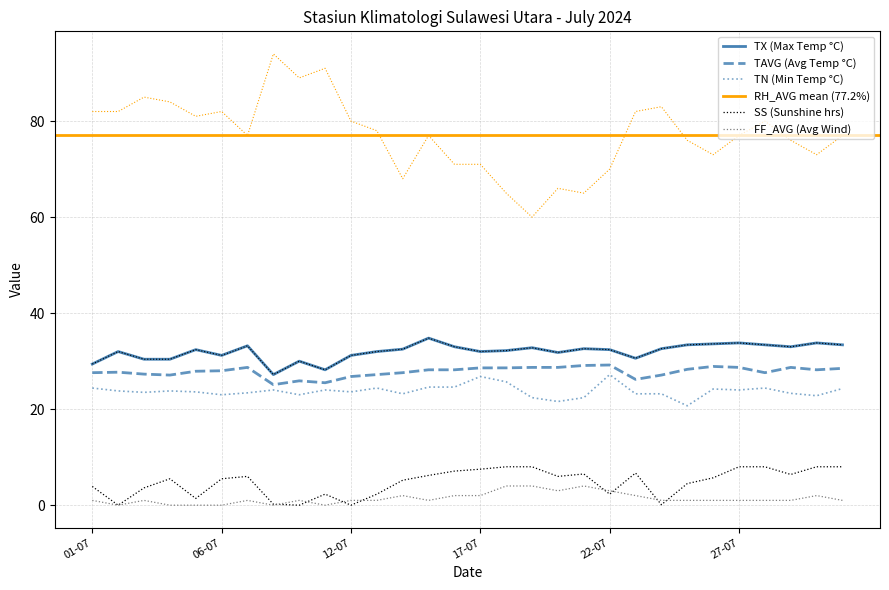

Between 11 and 9, which is larger?

11